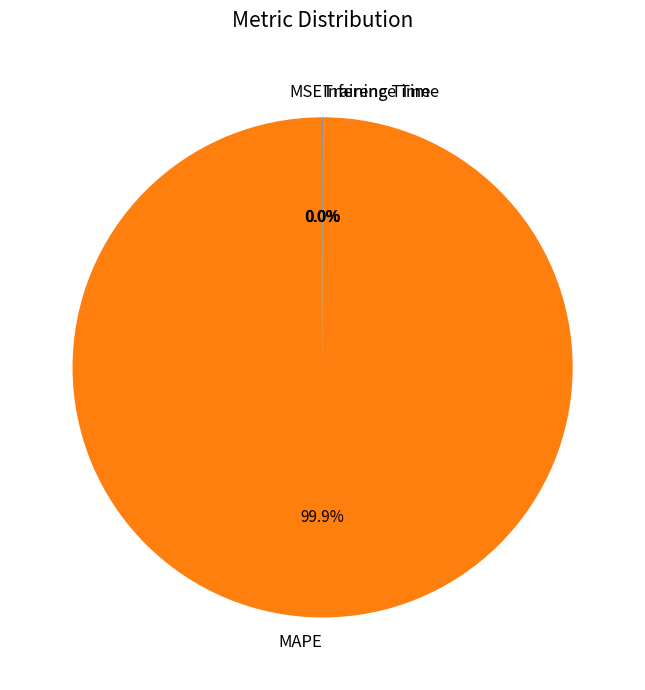

Which category accounts for the majority?

MAPE